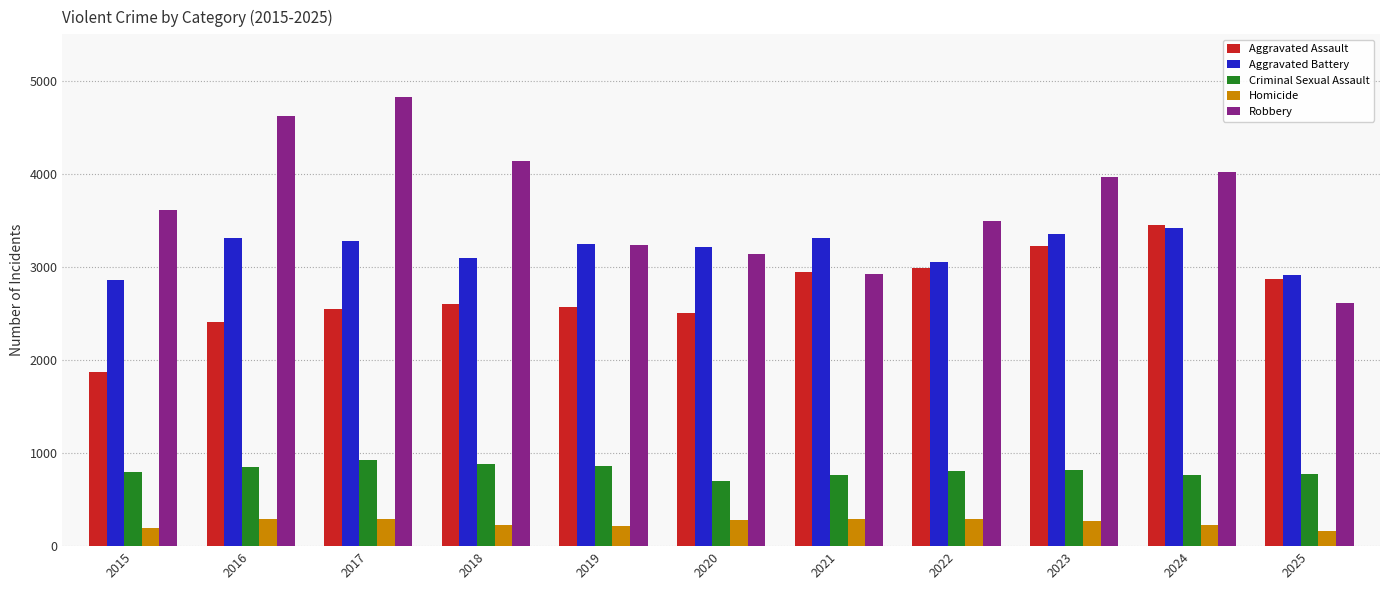

Rank the categories by Robbery value from lowest to highest.

2025, 2021, 2020, 2019, 2022, 2015, 2023, 2024, 2018, 2016, 2017